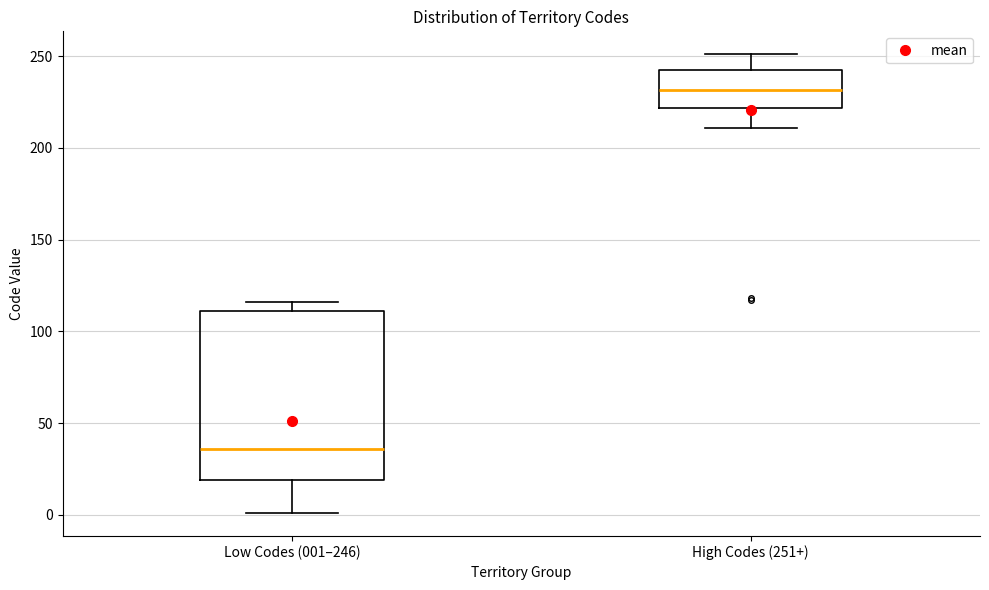

Reading left to right, read every box against the y-axis: the position of its median line, the range the box covers, and the ends of its whiskers. The values are not printed on the chart, so give them approximately, as read against the axis.

Low Codes (001–246): median 35, box 20 to 110, whiskers 0 to 115
High Codes (251+): median 230, box 220 to 240, whiskers 210 to 250